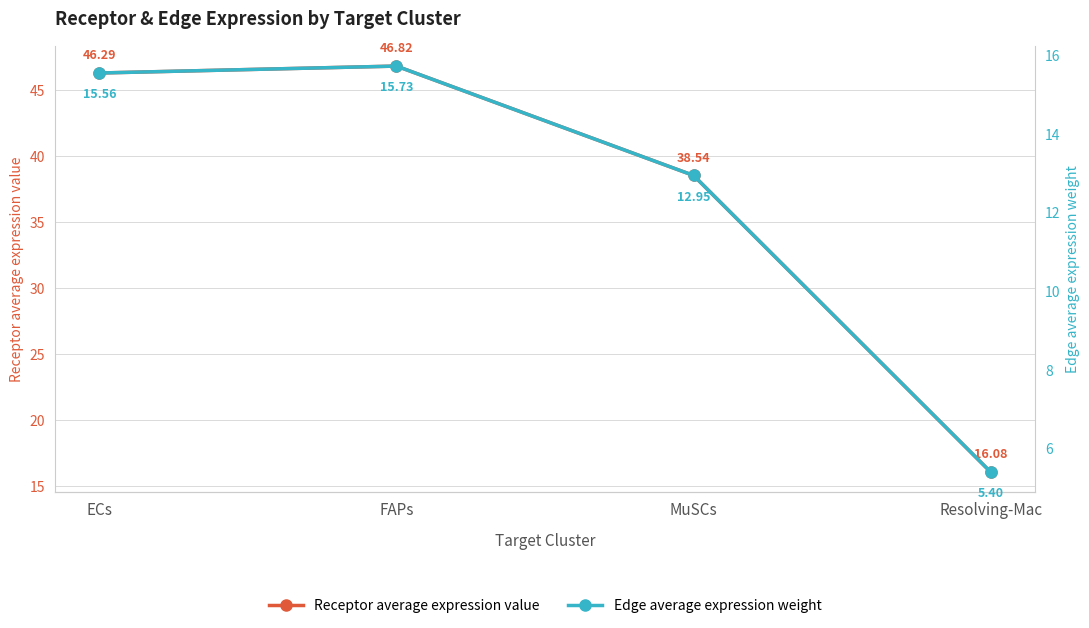

Reading left to right, transcribe all the data shown in this chart.

Receptor average expression value: ECs=46.3	FAPs=46.8	MuSCs=38.5	Resolving-Mac=16.1
Edge average expression weight: ECs=15.6	FAPs=15.7	MuSCs=13.0	Resolving-Mac=5.4